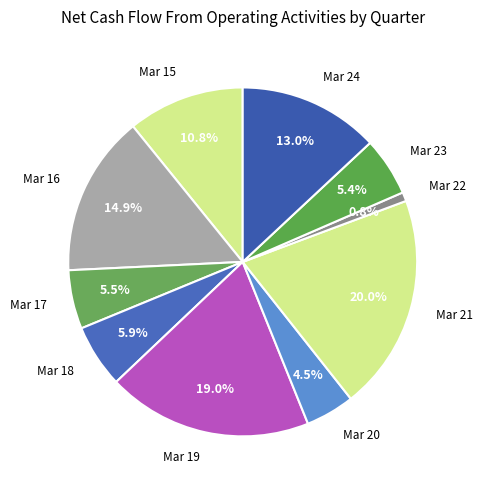

Which category has the smallest portion of the pie?

Mar 22